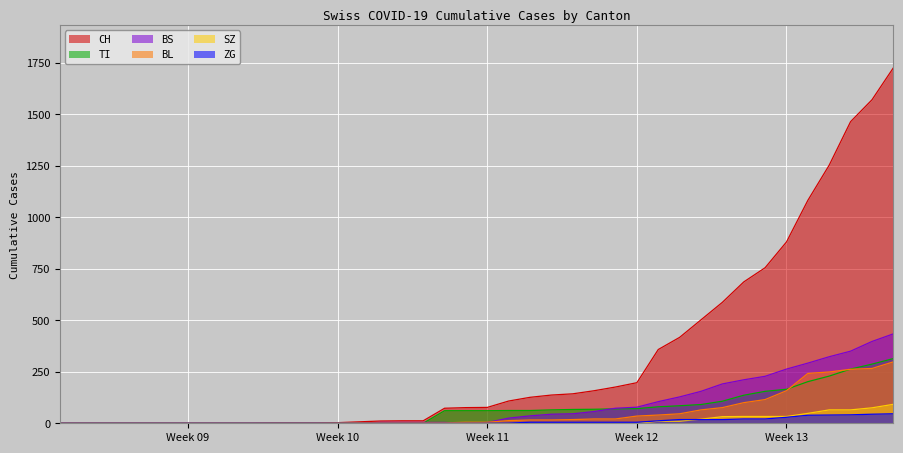

Reading left to right, list all the values displayed in this chart.

CH: 0	0	0	0	0	0	0	0	0	0	1	1	1	3	7	11	12	12	73	76	77	108	126	137	143	158	176	197	358	417	502	587	686	755	880	1082	1253	1464	1570	1725
TI: 0	0	0	0	0	0	0	0	0	0	0	0	0	0	0	0	0	0	61	61	61	62	62	65	67	68	70	71	80	85	91	107	136	155	165	202	229	263	287	314
BS: 0	0	0	0	0	0	0	0	0	0	0	0	0	0	0	4	4	4	4	0	4	25	36	44	46	57	73	78	105	128	155	191	211	228	263	292	323	350	397	434
BL: 0	0	0	0	0	0	0	0	0	0	0	0	0	1	2	2	2	2	2	5	5	13	16	16	18	21	21	35	40	46	65	76	100	115	158	242	249	262	266	298
ZG: 0	0	0	0	0	0	0	0	0	0	0	0	0	0	0	0	0	0	0	0	0	1	5	5	5	5	5	5	12	18	18	18	21	21	29	39	40	41	44	46
SZ: 0	0	0	0	0	0	0	0	0	0	0	0	0	0	0	0	0	0	0	0	0	0	0	0	0	0	0	0	10	10	20	32	33	33	33	48	65	65	75	92